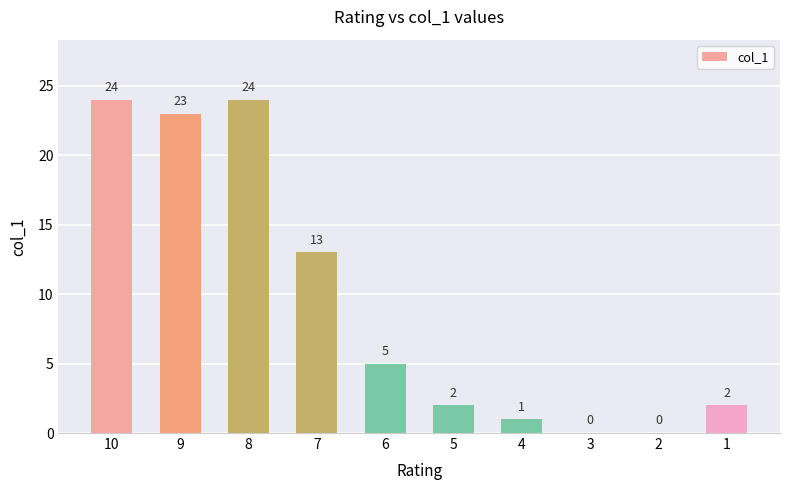

How many positive values are there?

8